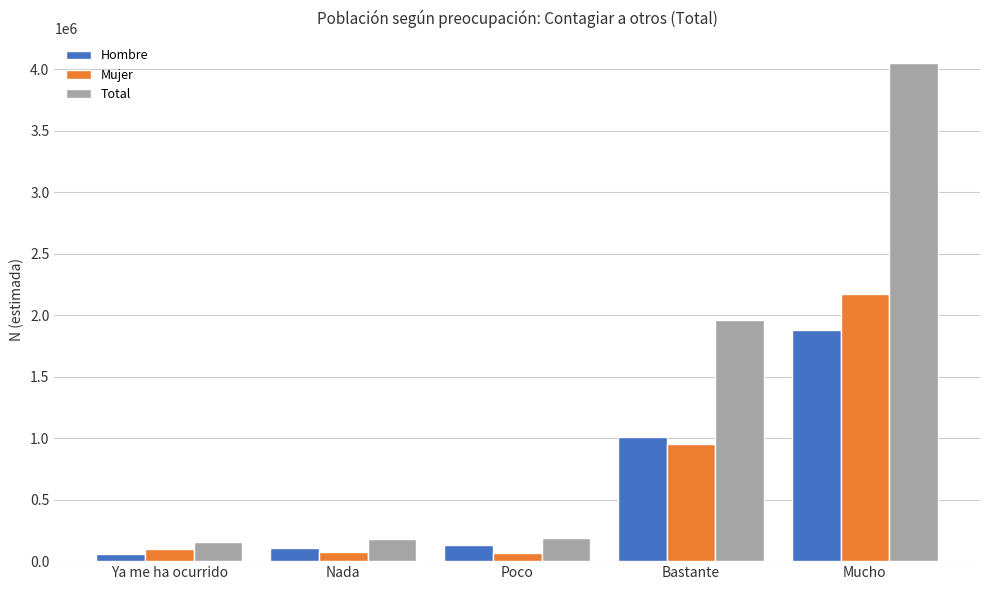

List the series in order of their peak value, highest first.

Total, Mujer, Hombre